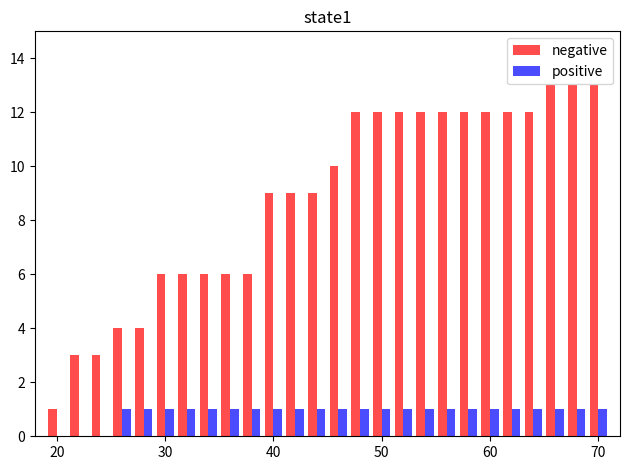

Which series has the largest total across all categories?

negative